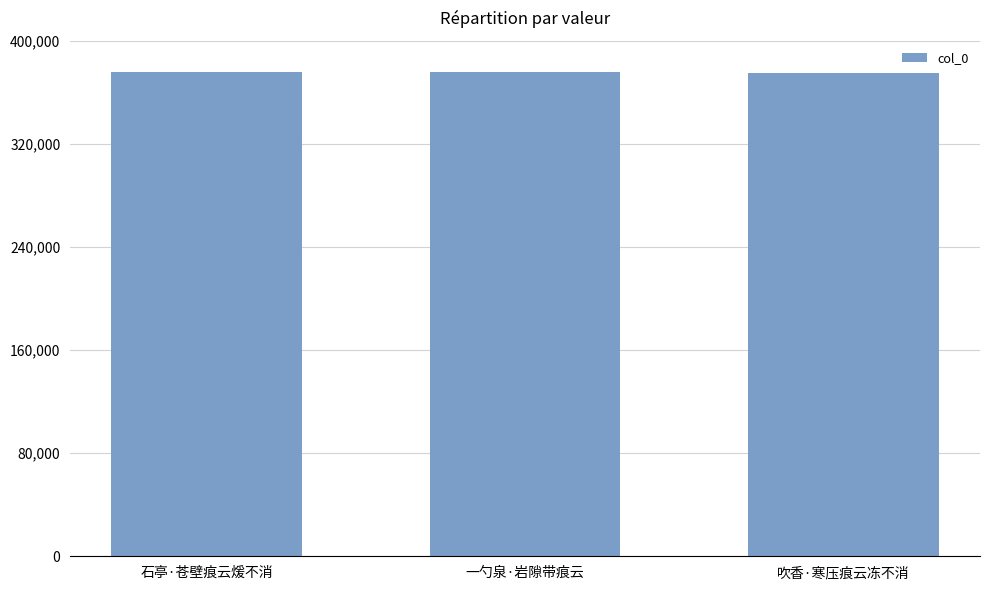

What is the minimum value shown in the chart?

375150